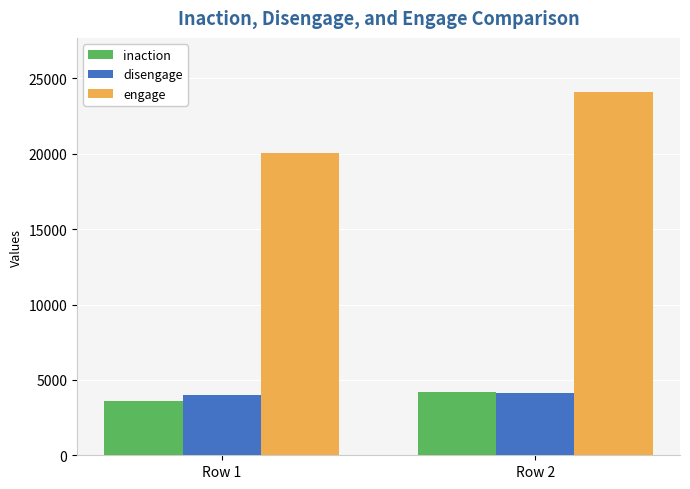

Which category has the lowest value across all series?

Row 1